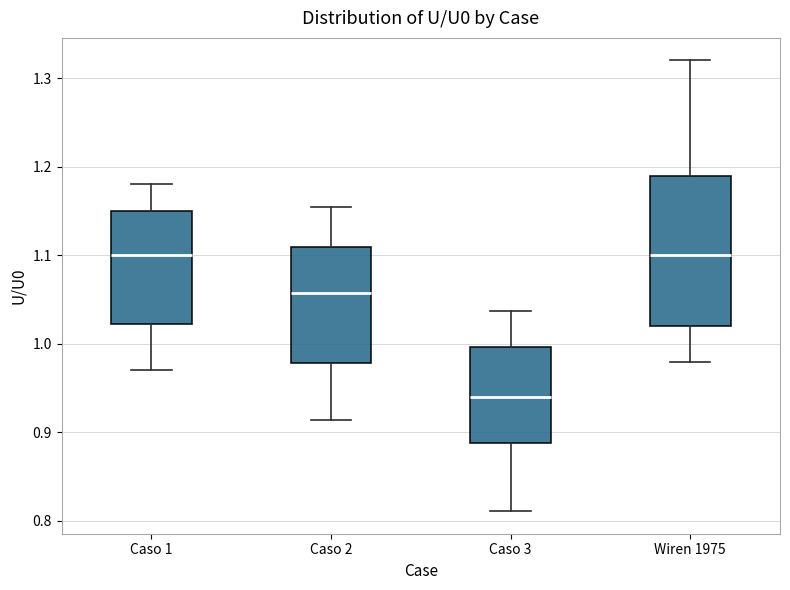

Reading left to right, transcribe this box plot: for each box, give where its median line is, the range the box spans, and where its two whiskers end, as read against the y-axis. The values are not printed on the chart, so give them approximately, as read against the axis.

Caso 1: median 1.10, box 1.02 to 1.15, whiskers 0.97 to 1.18
Caso 2: median 1.06, box 0.98 to 1.11, whiskers 0.91 to 1.16
Caso 3: median 0.94, box 0.89 to 1.00, whiskers 0.81 to 1.04
Wiren 1975: median 1.10, box 1.02 to 1.19, whiskers 0.98 to 1.32